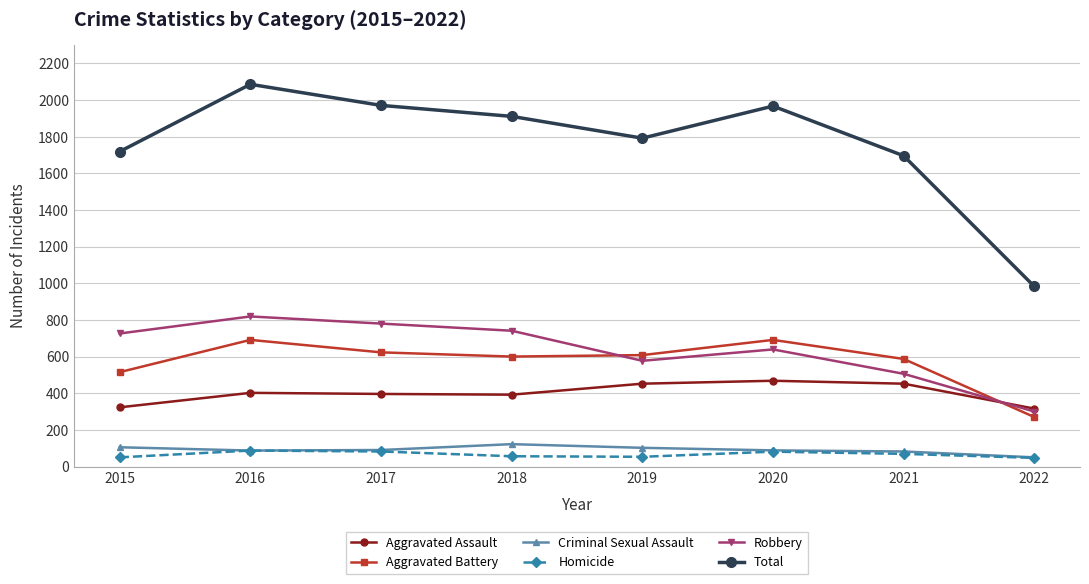

At which label does Total first exceed 1911?

2016